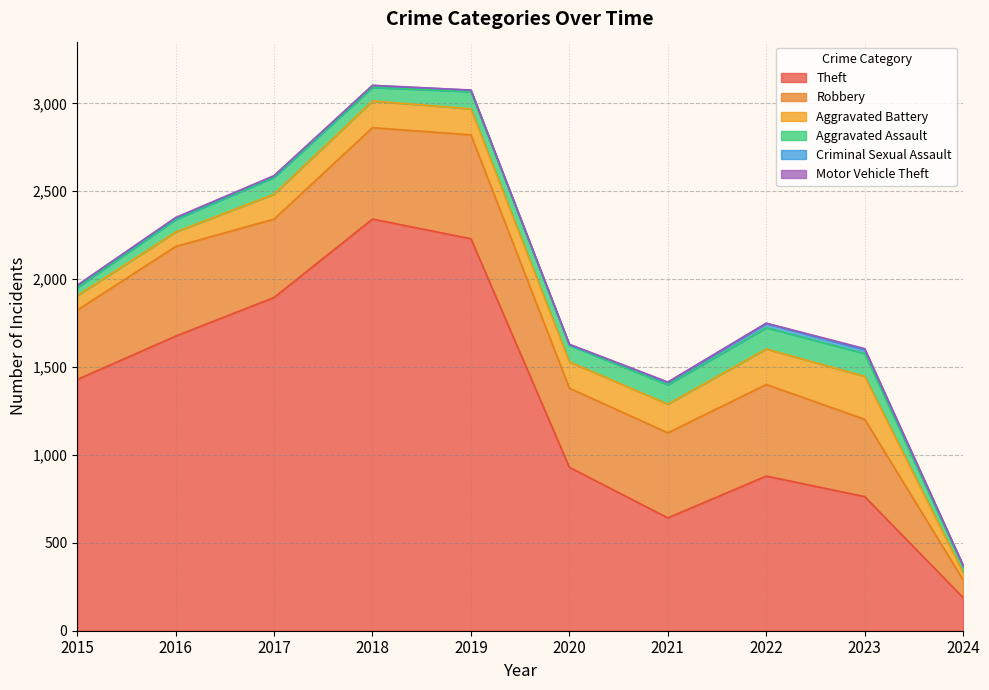

Between 2016 and 2020, which series saw the biggest shift?

Theft